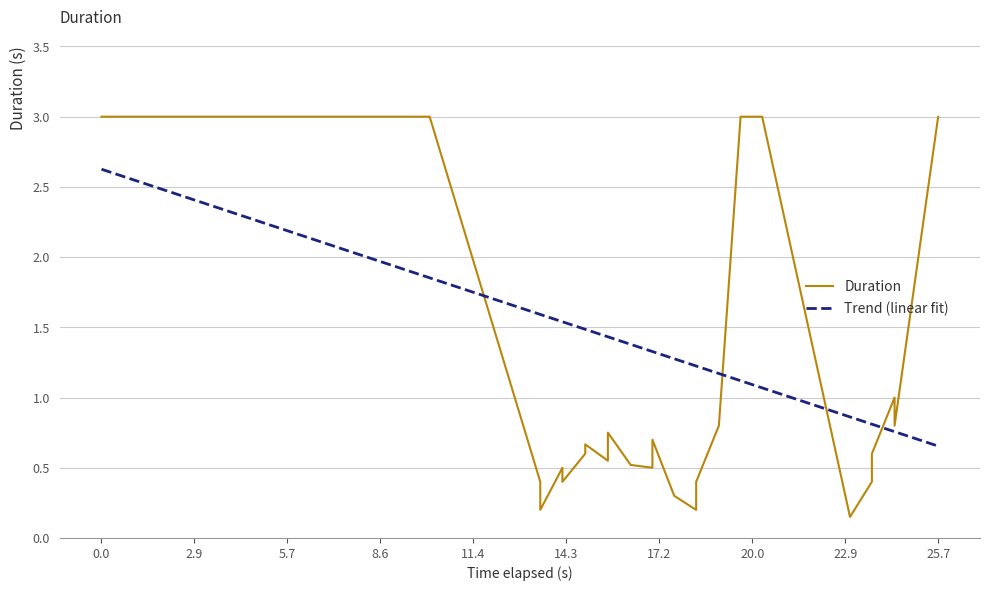

Which series has the widest spread of values?

Duration